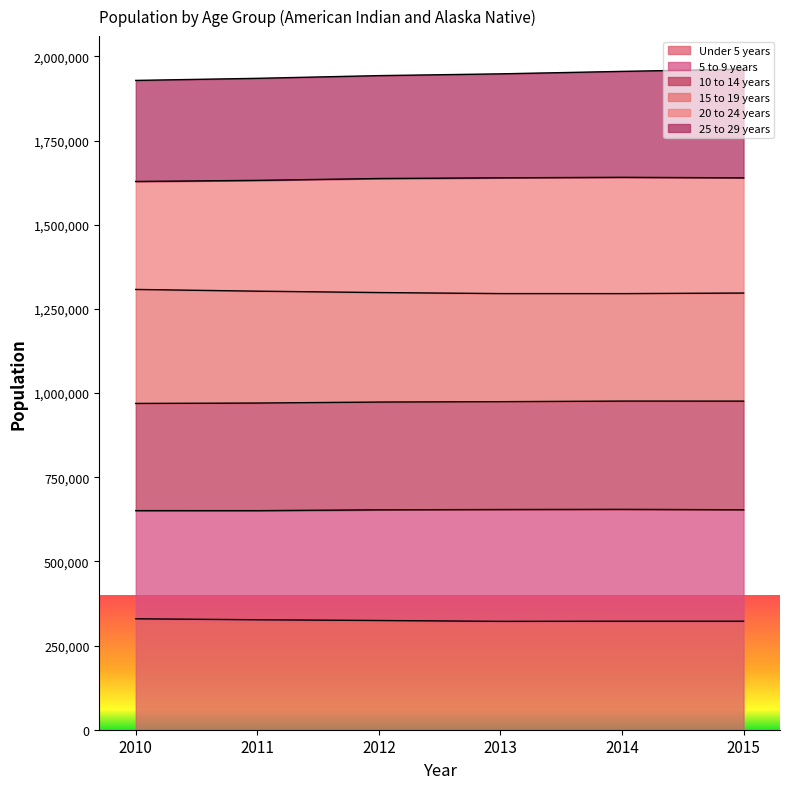

What is the sum of all Under 5 years values?

1947206